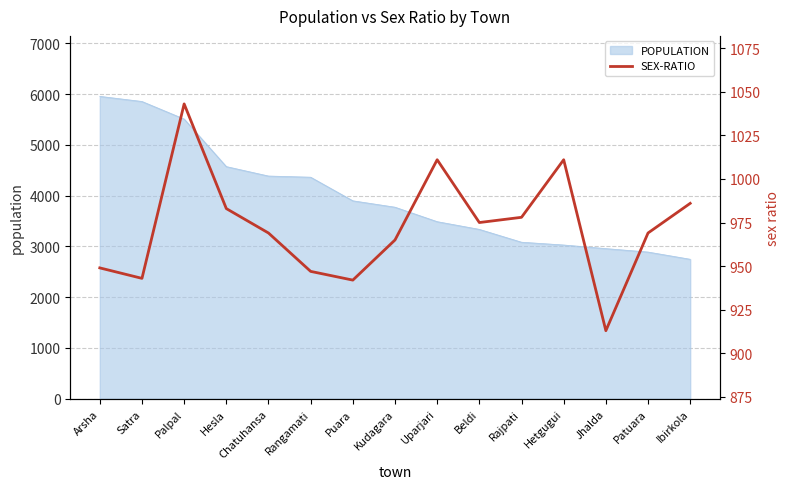

Where is the first local maximum?

Palpal